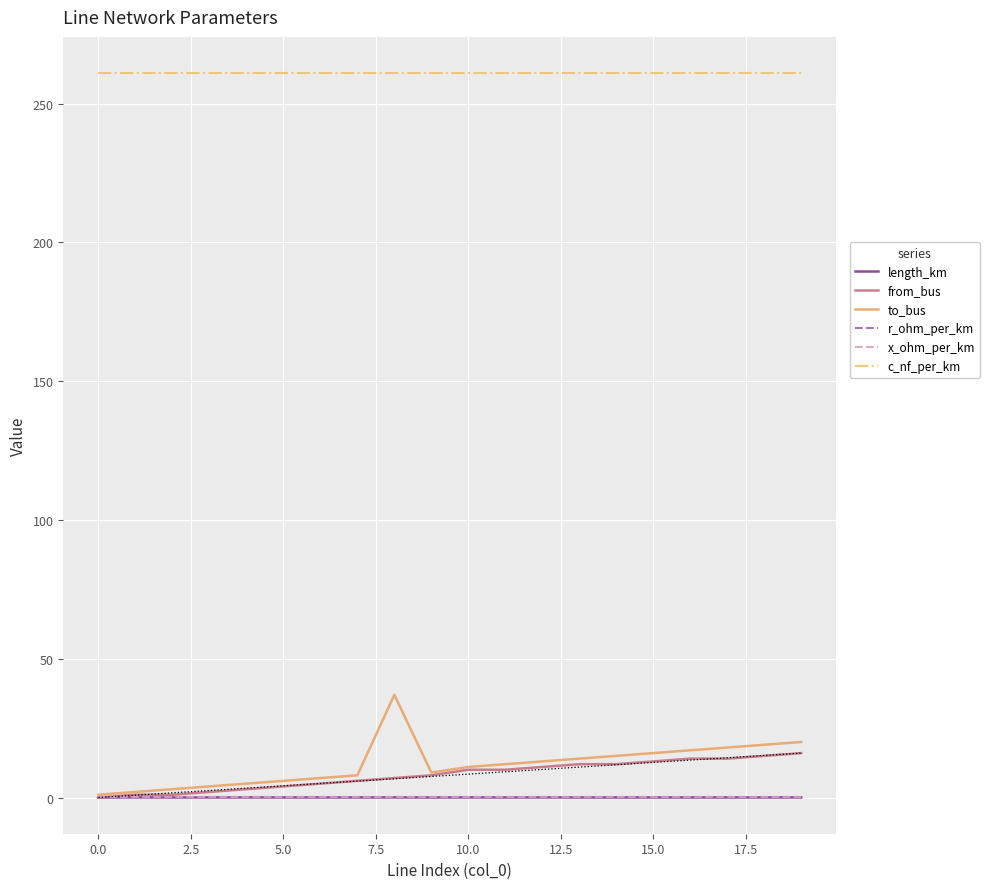

True or false: c_nf_per_km and from_bus cross at least once.

False